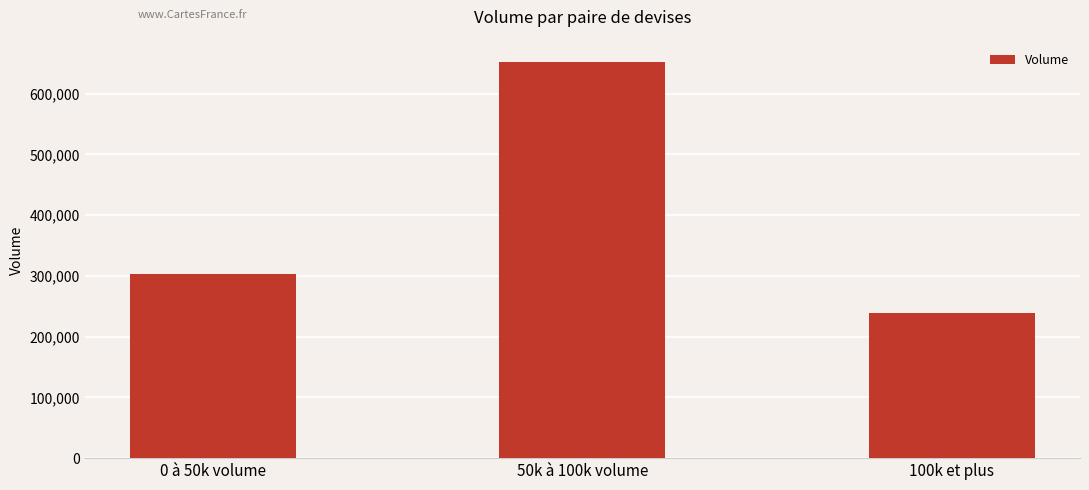

What is the difference between the values at 0 à 50k volume and 50k à 100k volume?

348907